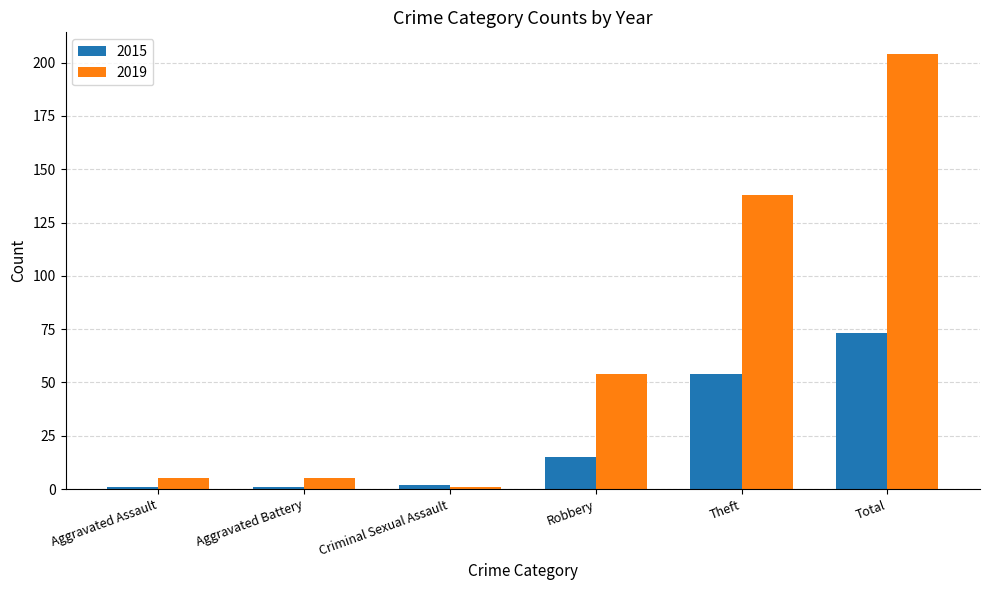

Count the number of data series in this chart.

2